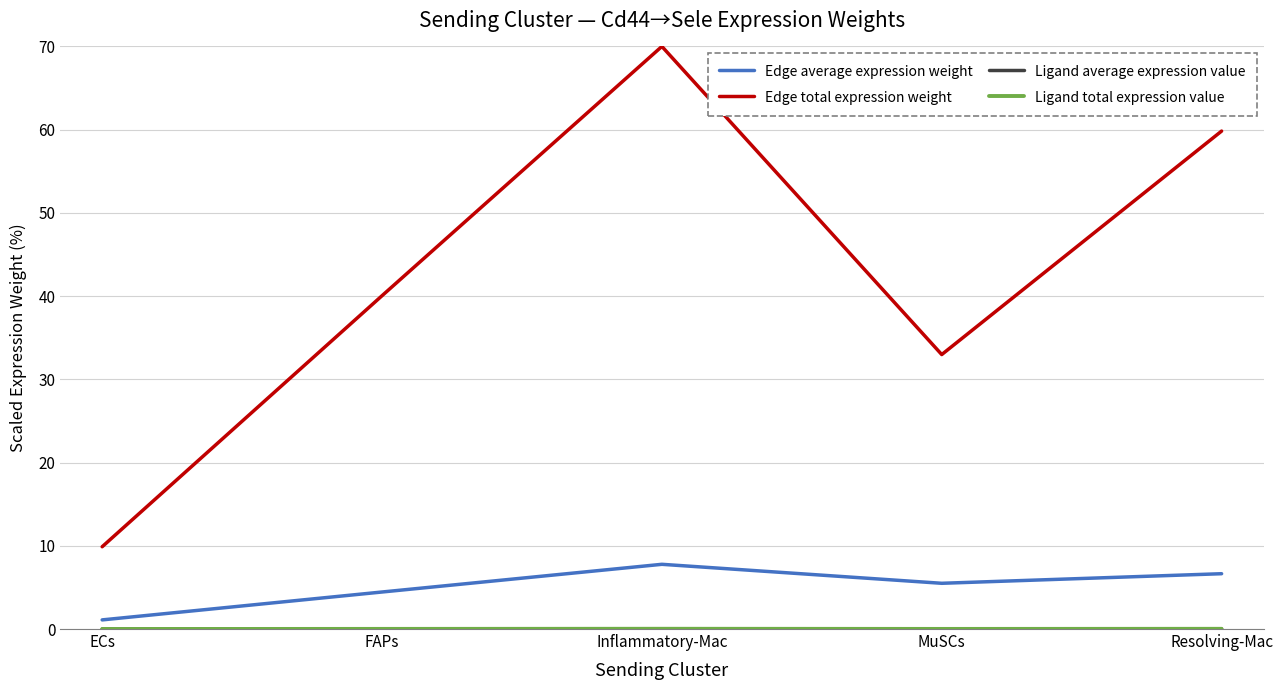

Which series changed the most between FAPs and Inflammatory-Mac?

Edge total expression weight